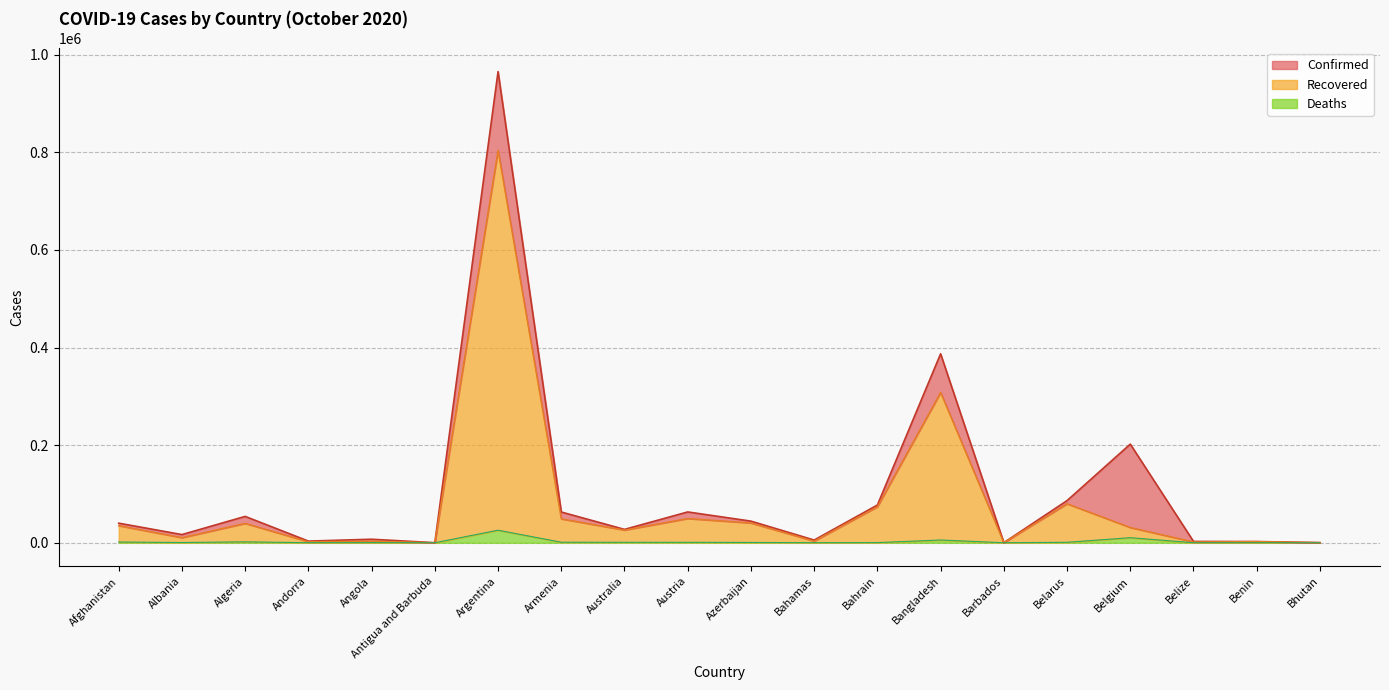

Reading left to right, extract all data points from this chart.

Confirmed: 40141	16774	53998	3377	7222	113	965609	63000	27383	63134	44317	5517	77325	387295	219	86392	202151	2728	2496	316
Recovered: 35049	10449	39697	2116	3246	103	804224	48992	26002	49660	40526	3315	73714	307944	202	79911	31226	1669	2371	298
Deaths: 1488	448	1841	59	234	3	25723	1067	904	889	623	114	293	5646	7	921	10359	43	41	0